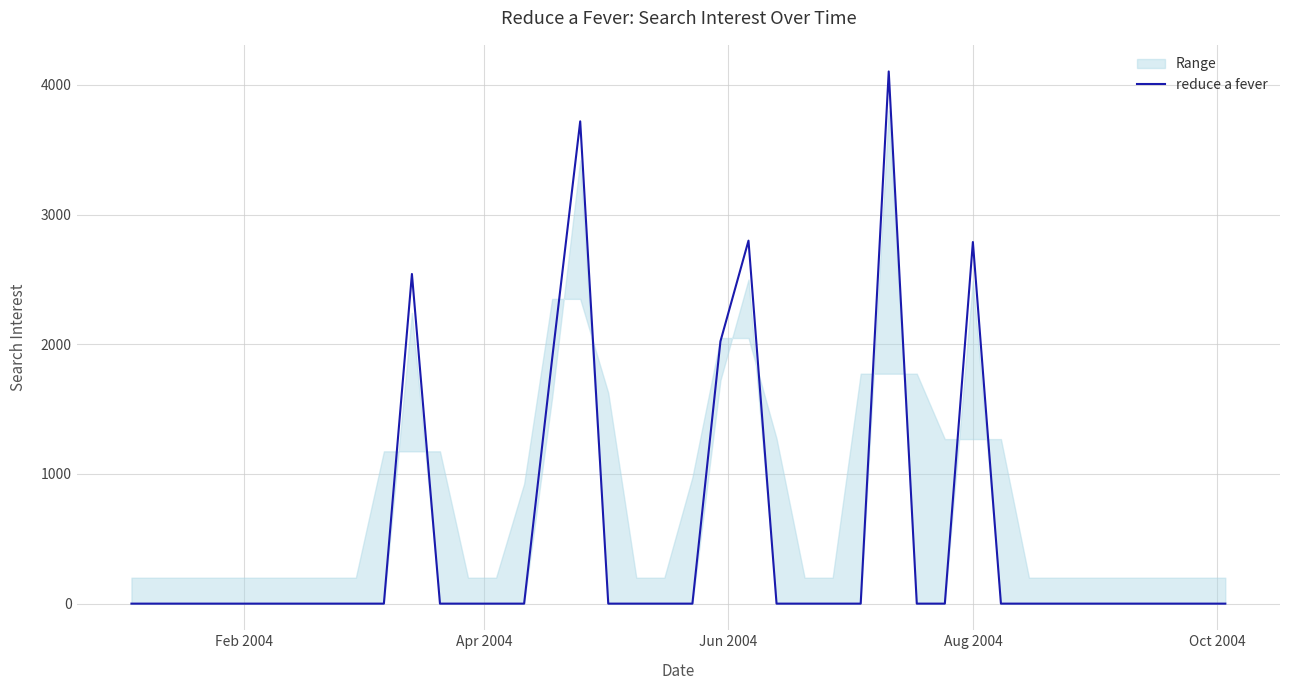

What is the average value?

496.7